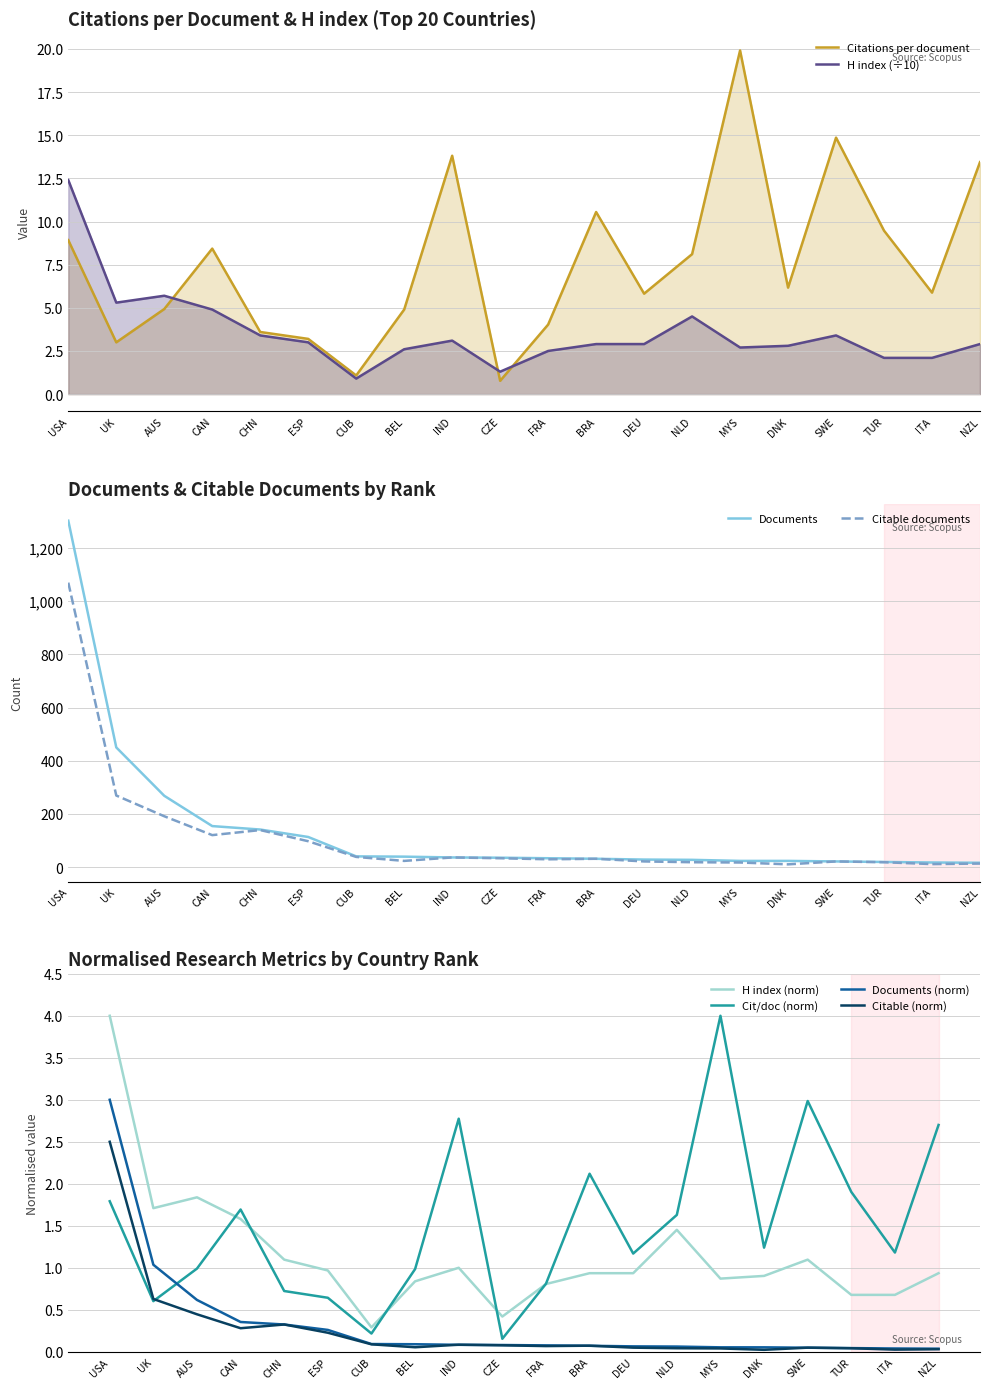

The Citations per document series shows 10.4 at DEU. True or false?

False